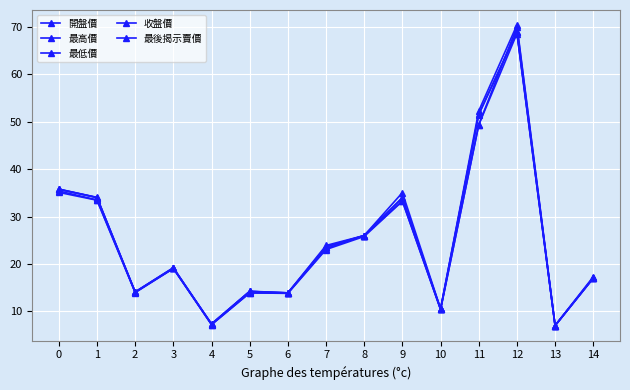

Rank the series at 4 from lowest to highest value.

最低價, 開盤價, 最高價, 收盤價, 最後揭示賣價